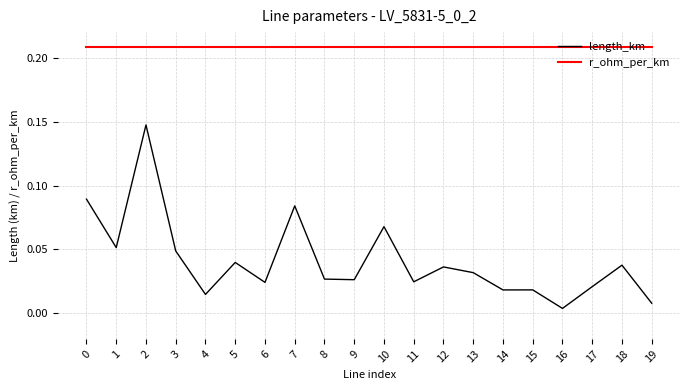

True or false: r_ohm_per_km and length_km cross at least once.

False